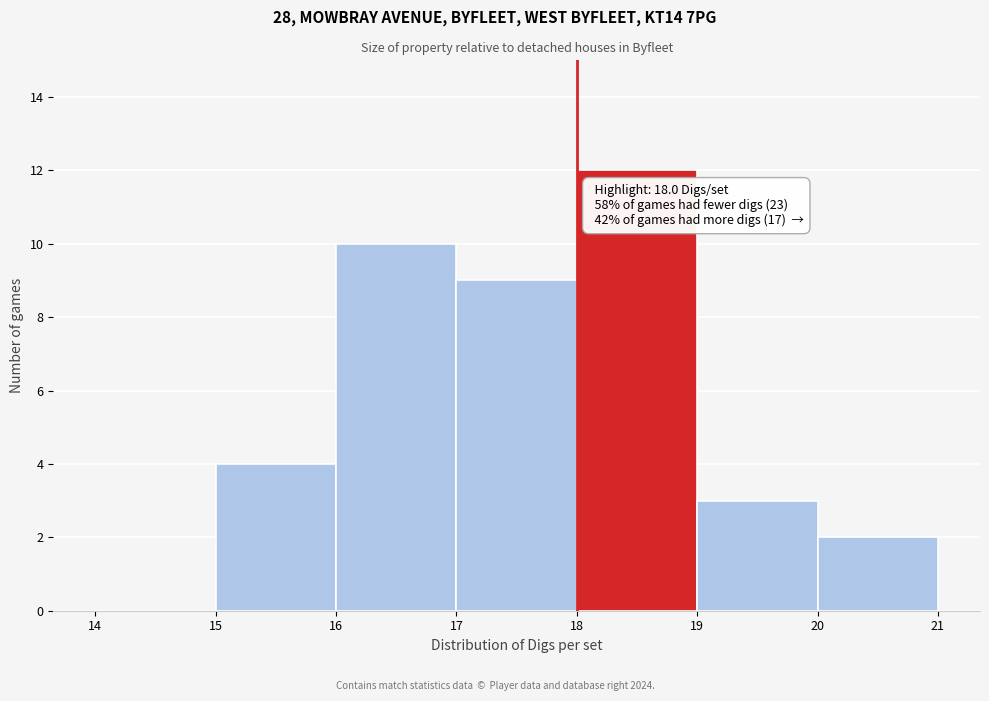

Which range on the x-axis has the tallest bar?

18 to 19